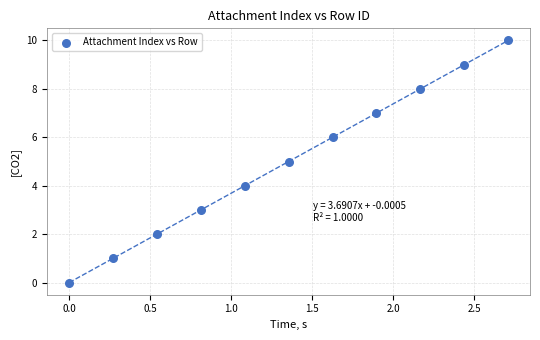

What is the average Y value?

5